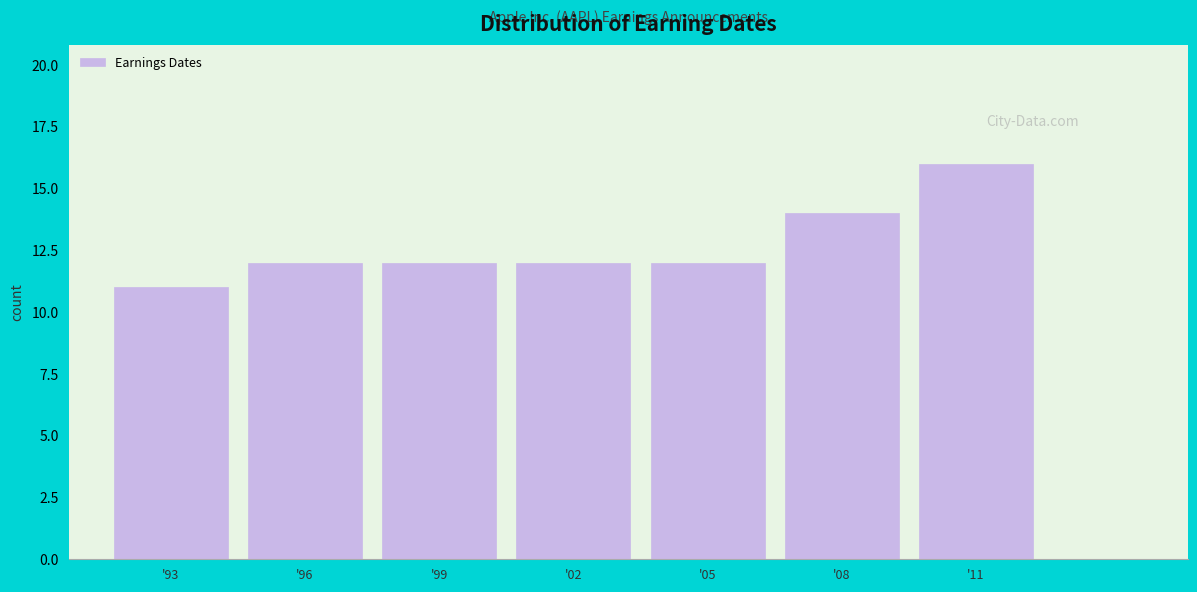

Reading left to right, what are all the values shown in this chart?

'93=11	'96=12	'99=12	'02=12	'05=12	'08=14	'11=16